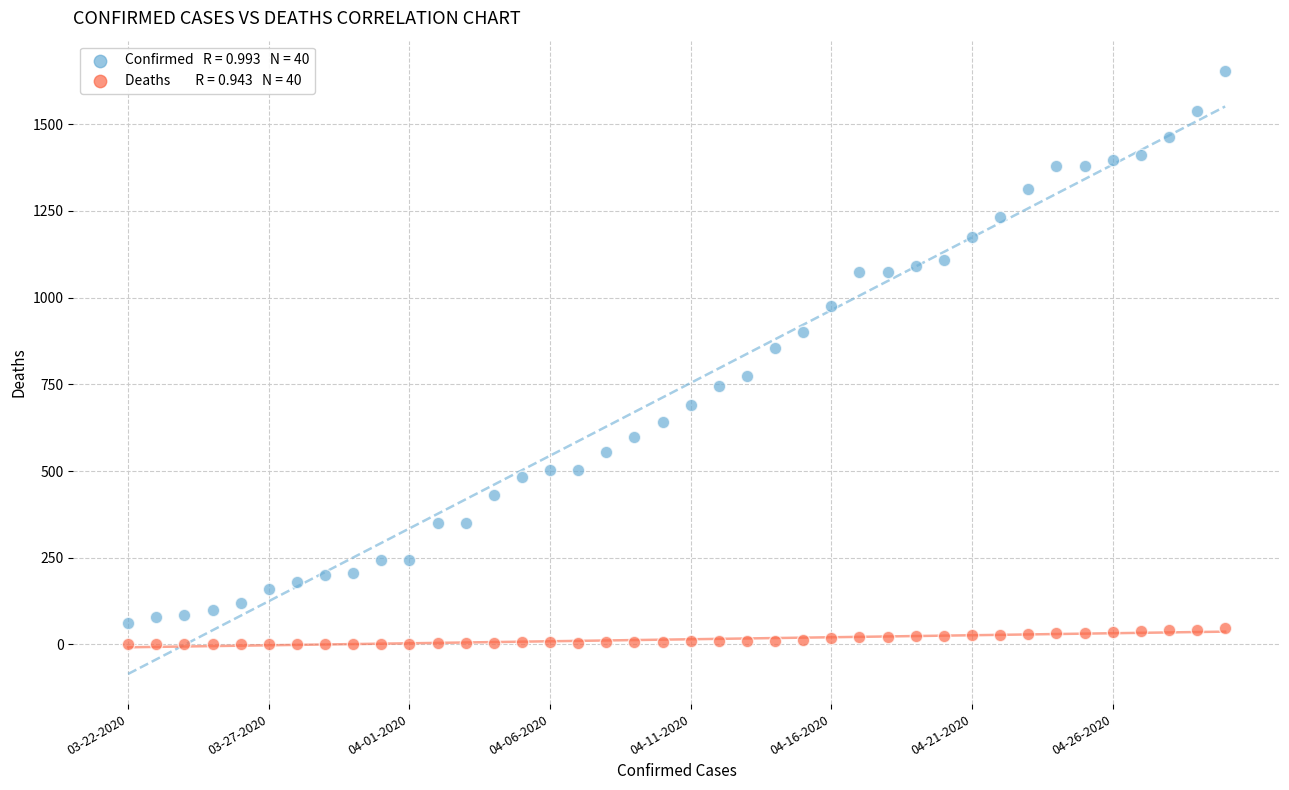

Across all series, what Y value is closest to 827?

856